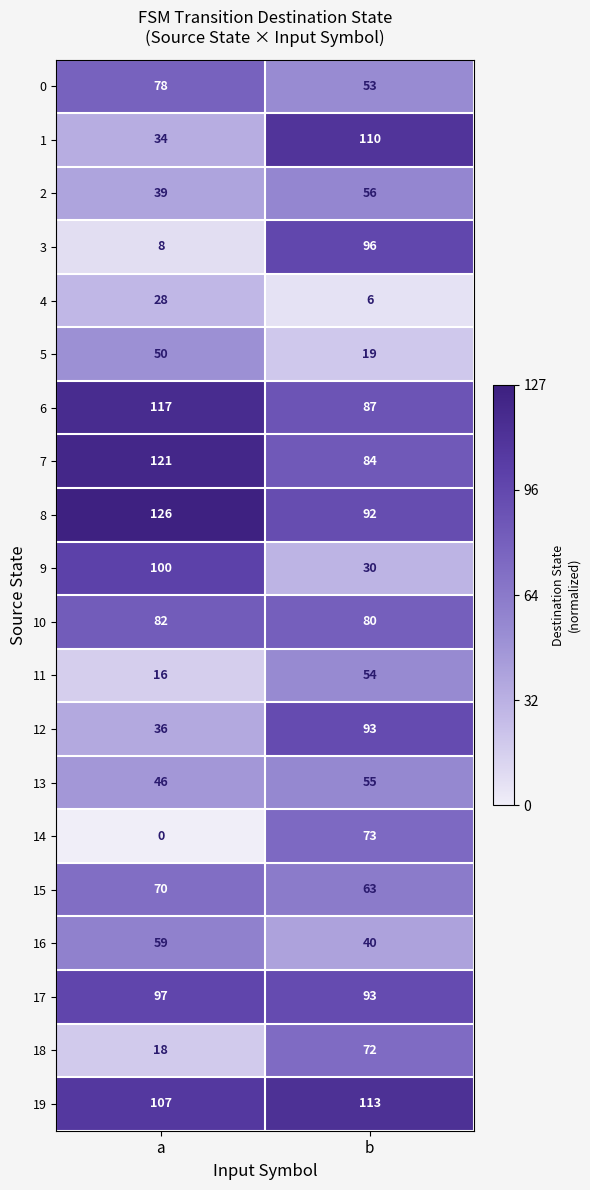

What value does the 16 series have at b, to the nearest 5?

40